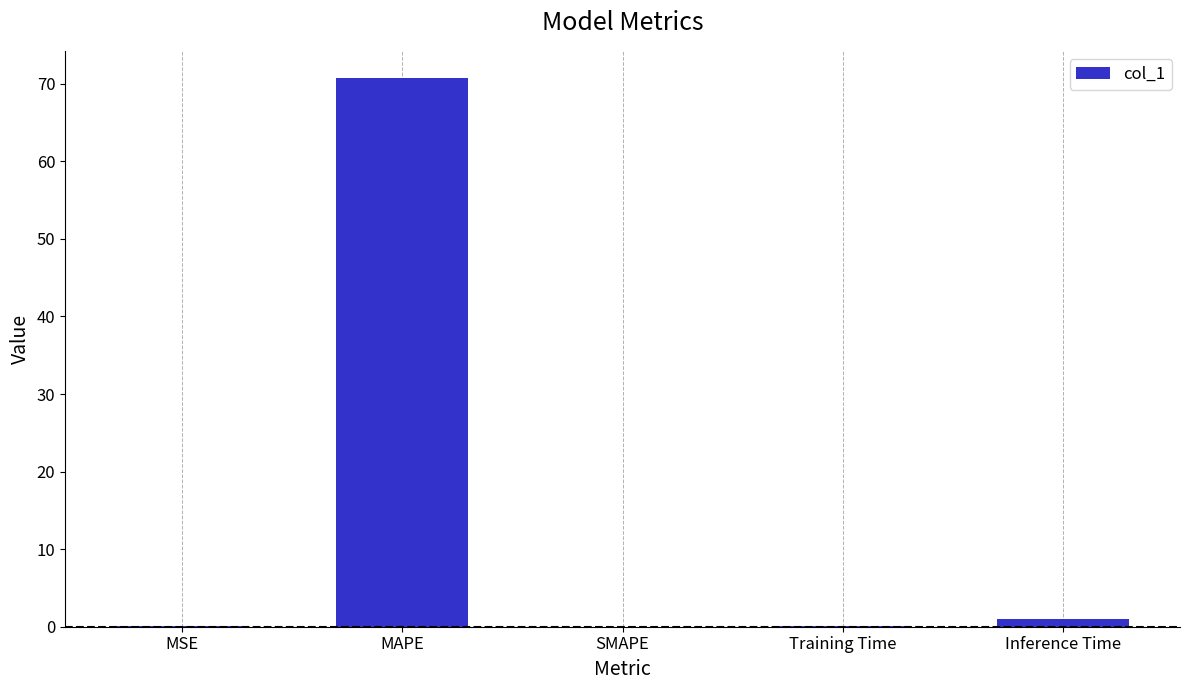

Which category has the highest value across all series?

MAPE